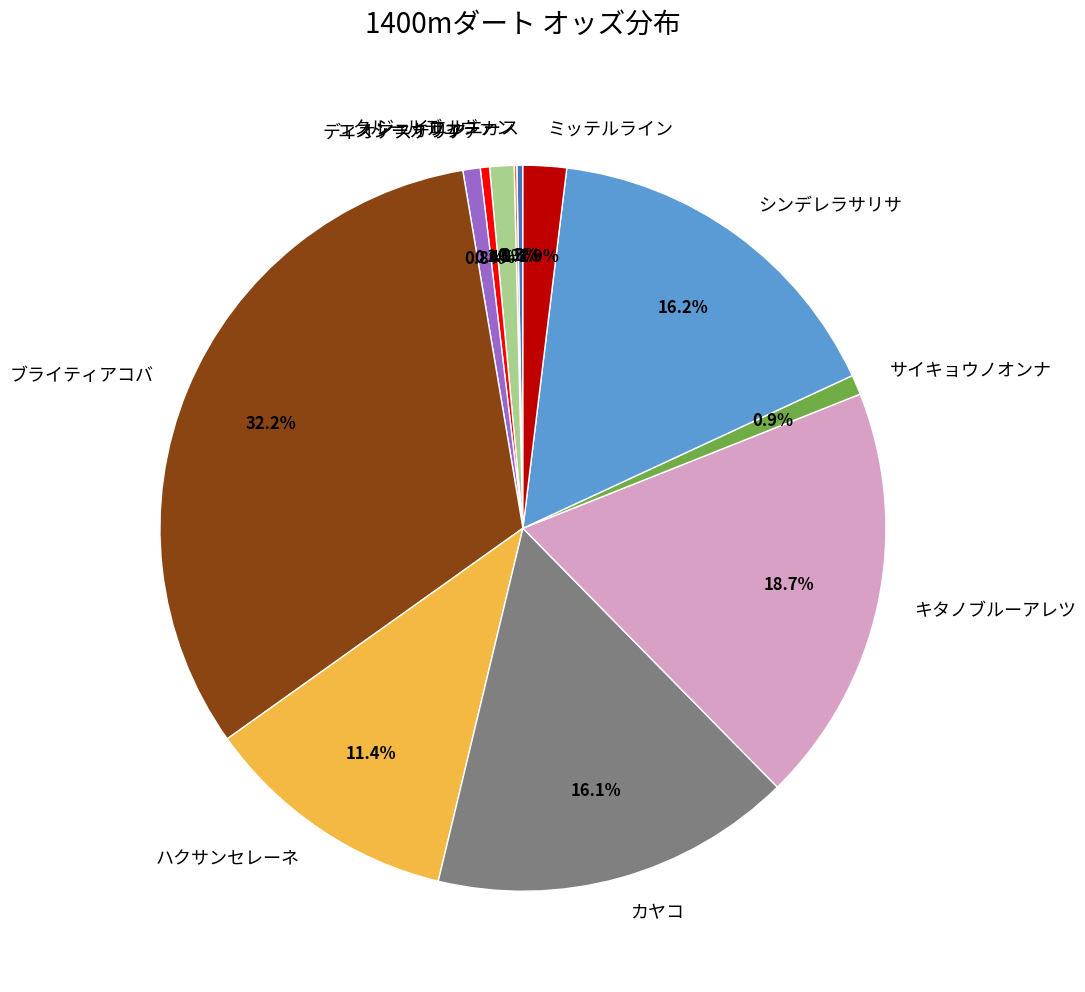

To the nearest percent, what portion does サイキョウノオンナ represent?

1%